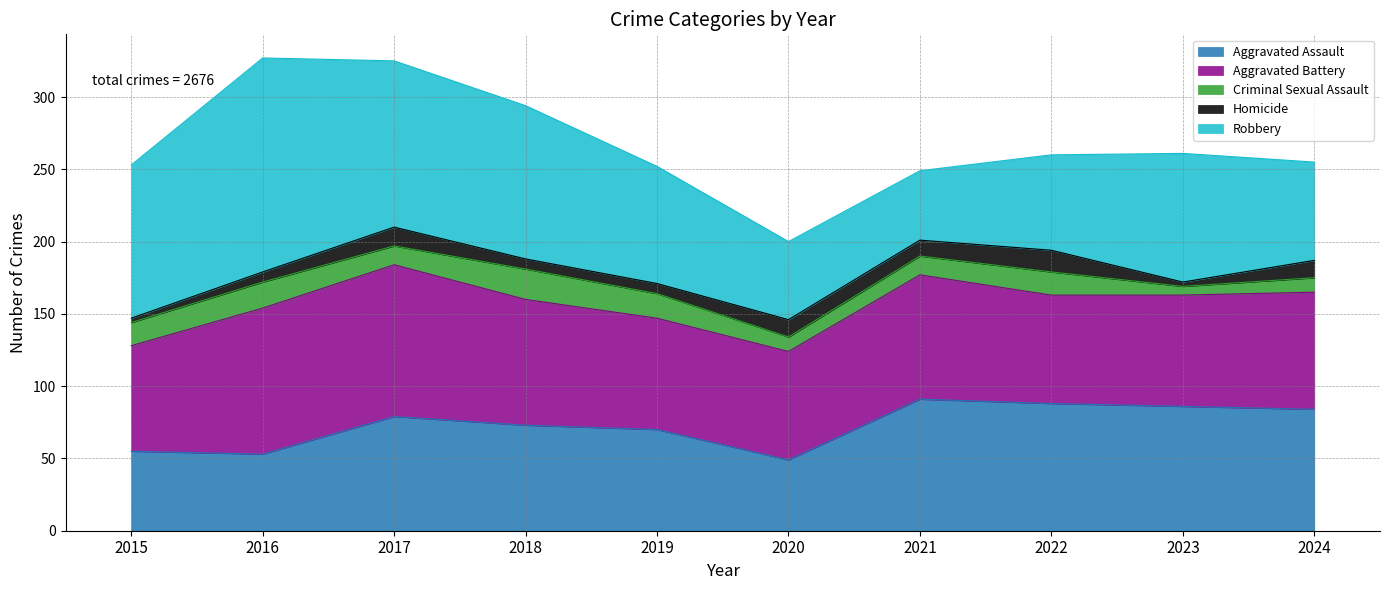

How many interior local valleys does the Criminal Sexual Assault series have?

3